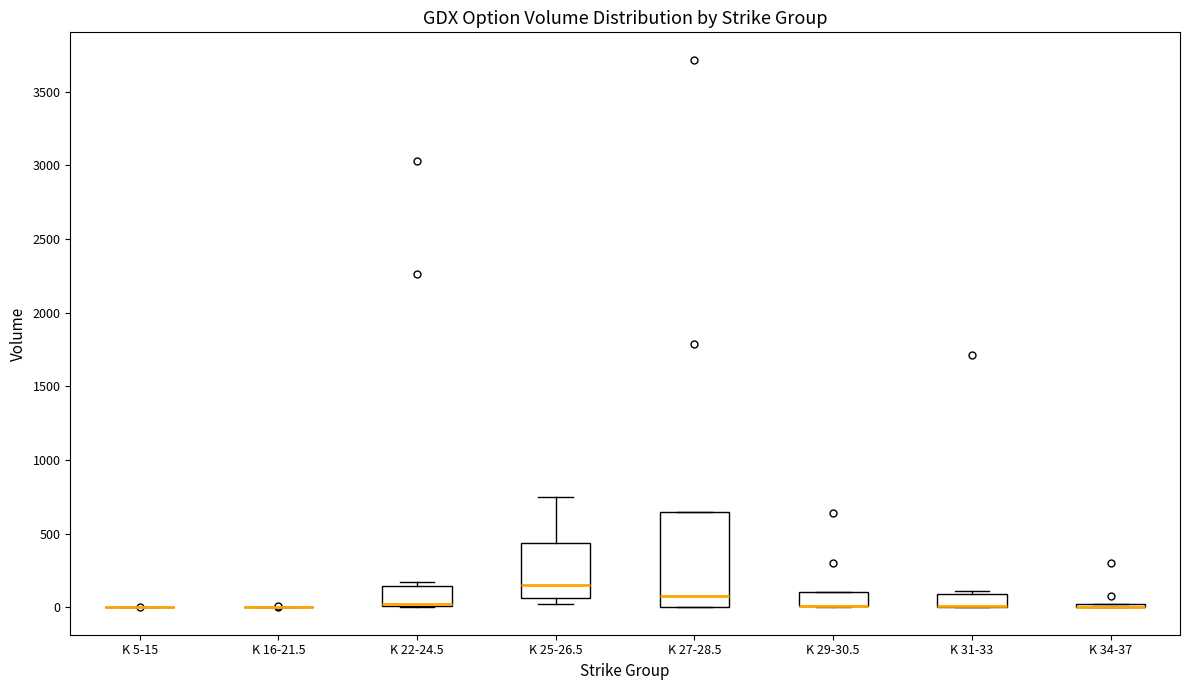

Reading left to right, read every box against the y-axis: the position of its median line, the range the box covers, and the ends of its whiskers. The values are not printed on the chart, so give them approximately, as read against the axis.

K 5-15: box collapsed to a line at 0, whiskers 0 to 0
K 16-21.5: box collapsed to a line at 0, whiskers 0 to 0
K 22-24.5: median 50 (drawn on the box's lower edge), box 0 to 150, whiskers 0 to 150 (just above the box's upper edge)
K 25-26.5: median 150, box 50 to 450, whiskers 0 to 750
K 27-28.5: median 100, box 0 to 650, whiskers 0 to 650
K 29-30.5: median 0 (drawn on the box's lower edge), box 0 to 100, whiskers 0 to 100
K 31-33: median 0 (drawn on the box's lower edge), box 0 to 100, whiskers 0 to 100 (just above the box's upper edge)
K 34-37: box collapsed to a line at 0, whiskers 0 to 0